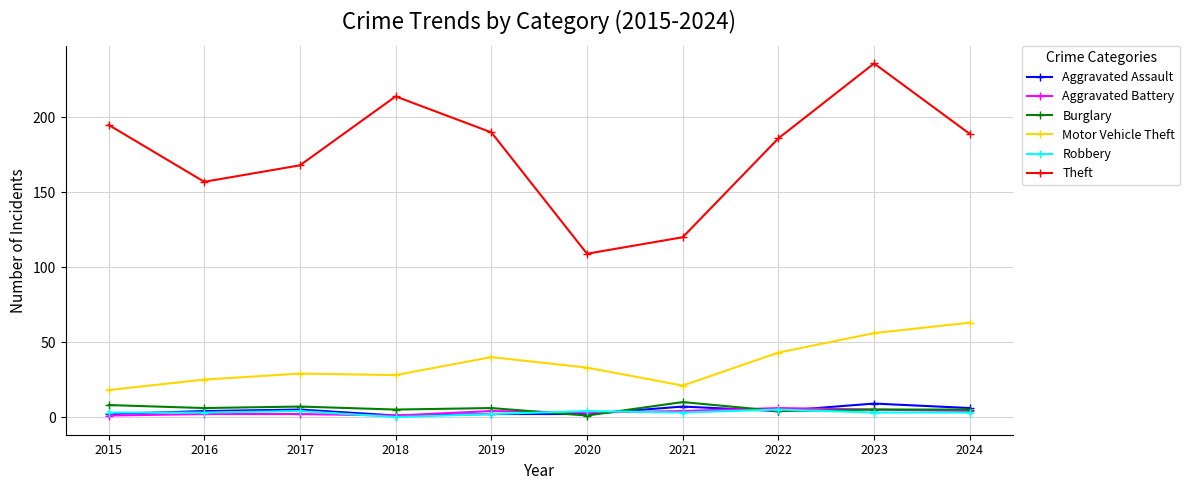

True or false: Theft and Robbery intersect in this chart.

False